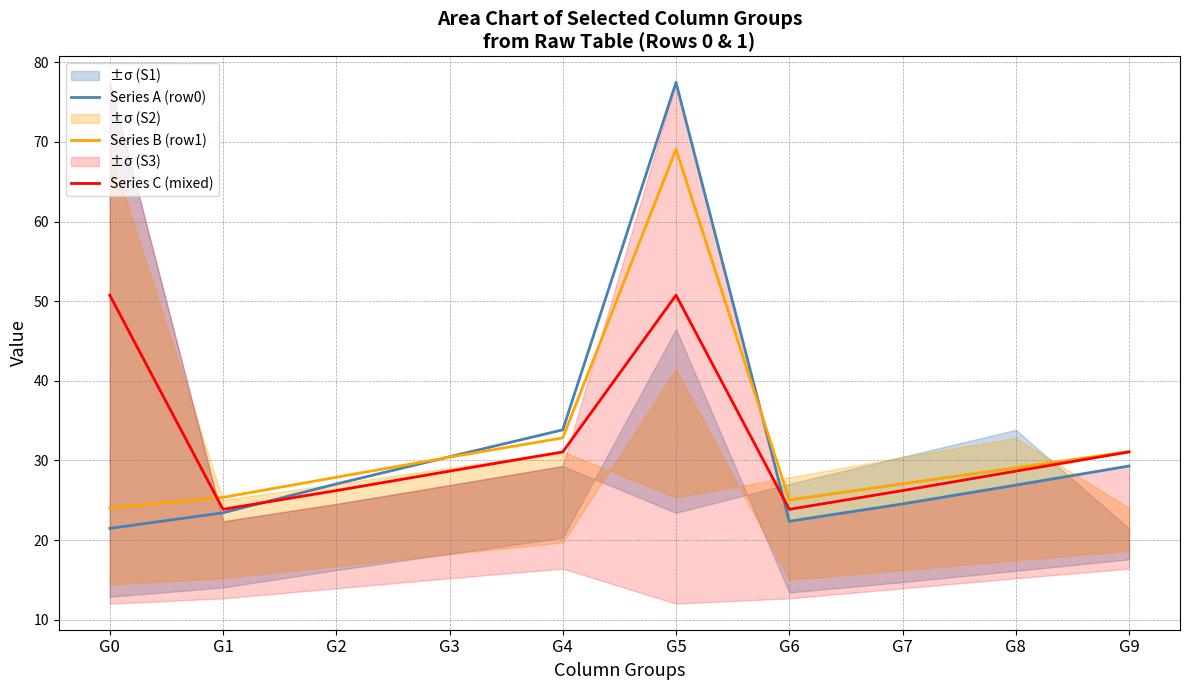

How many values in the Series A (row0) series exceed 27?

5